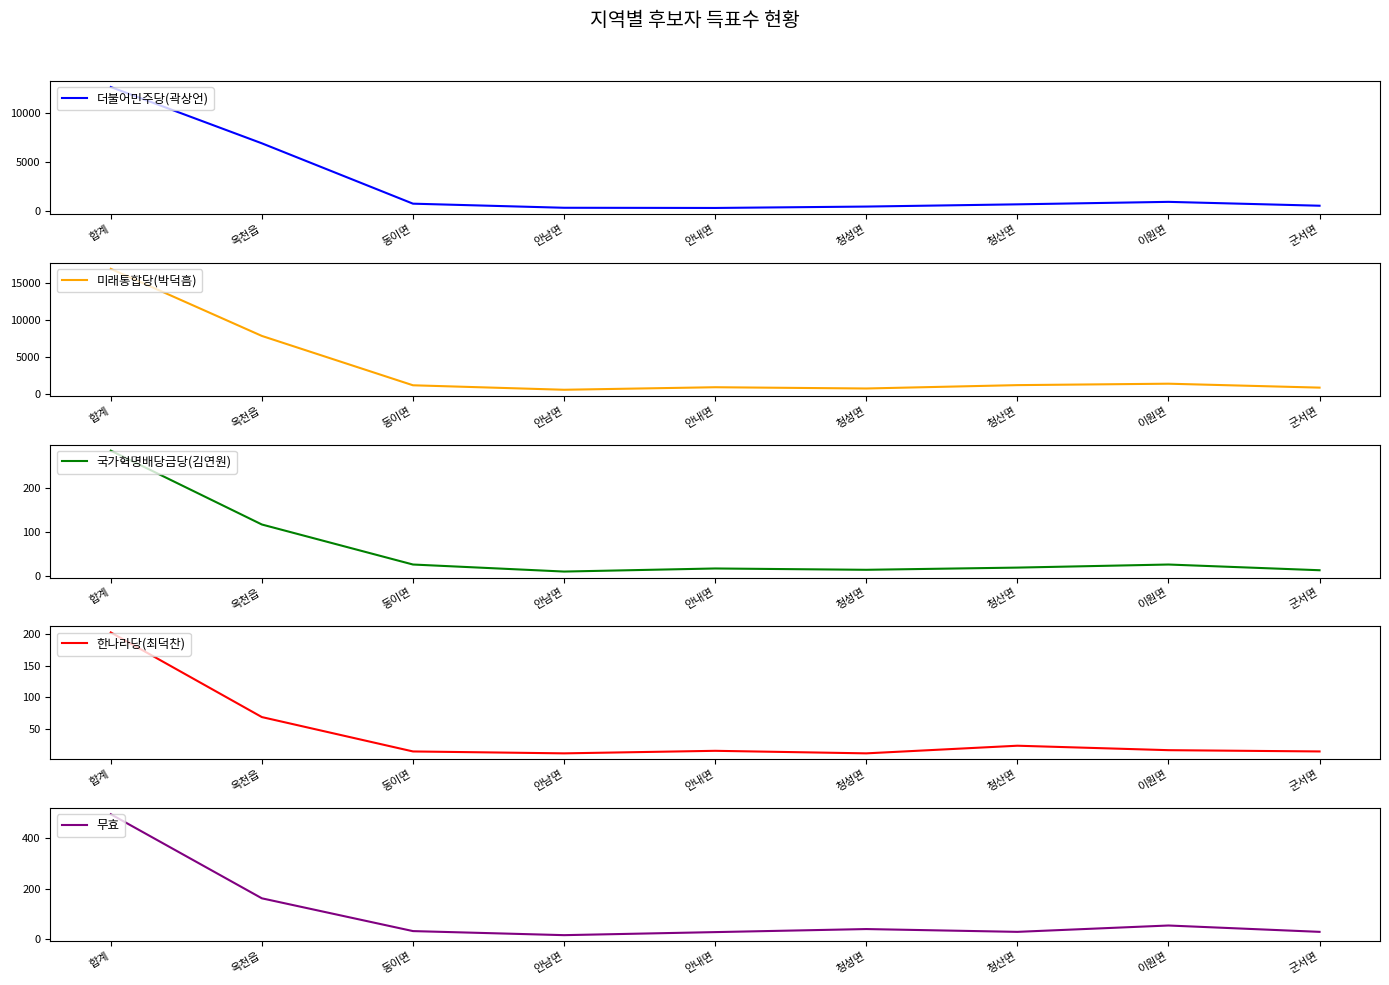

What is the spread (max minus min) of values at 안남면?

560